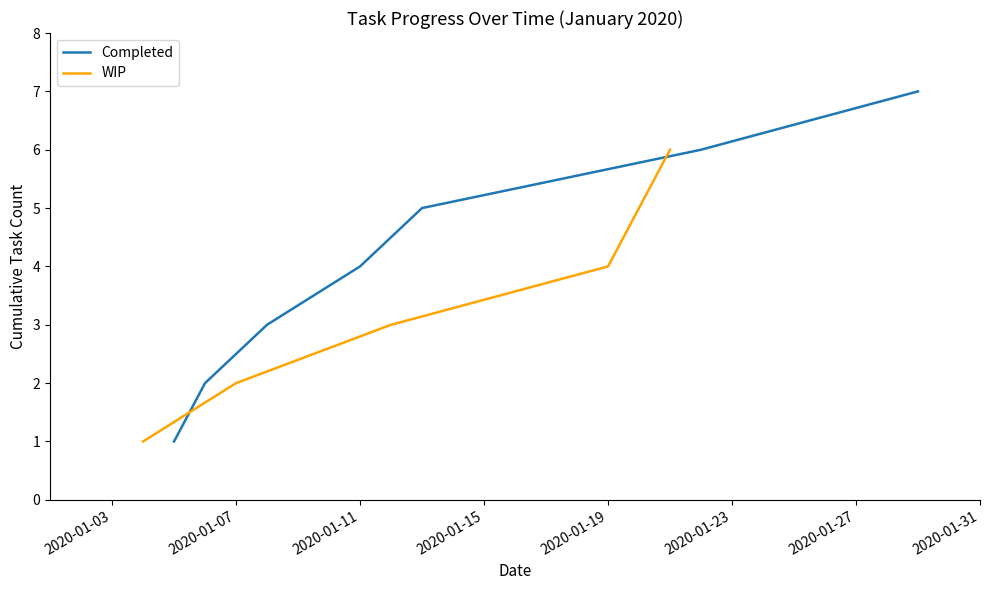

Is the value of Completed at 6 greater than the value of WIP at 6?

No